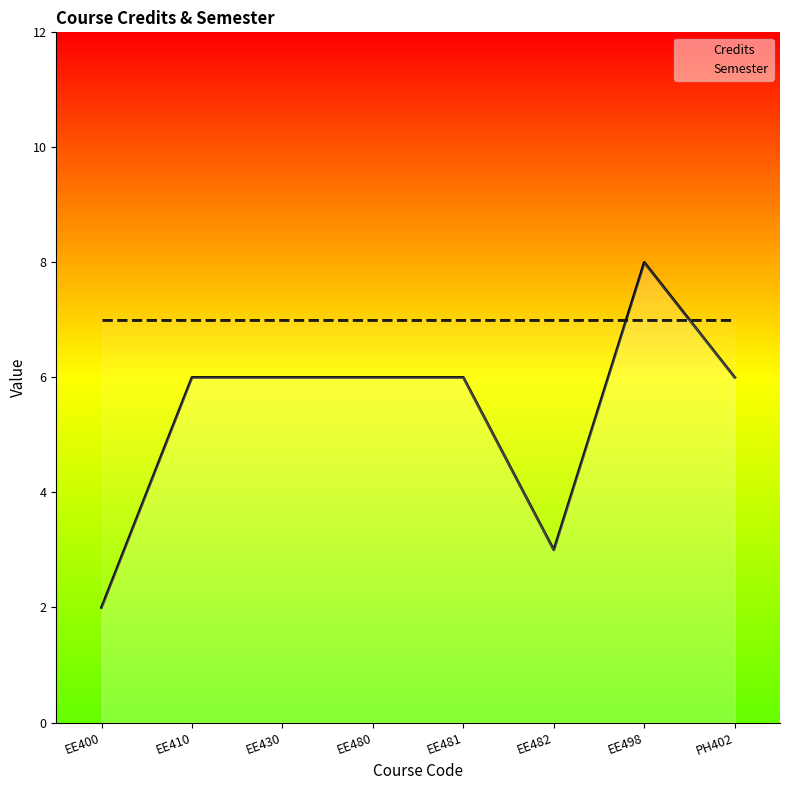

Rank the series at EE430 from lowest to highest value.

Credits, Semester